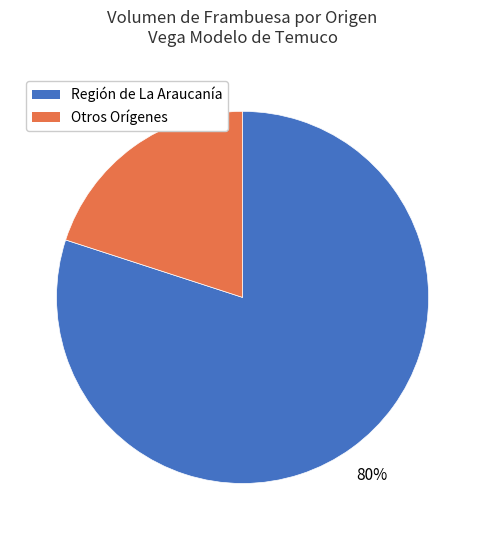

Does any single category account for the majority?

Yes